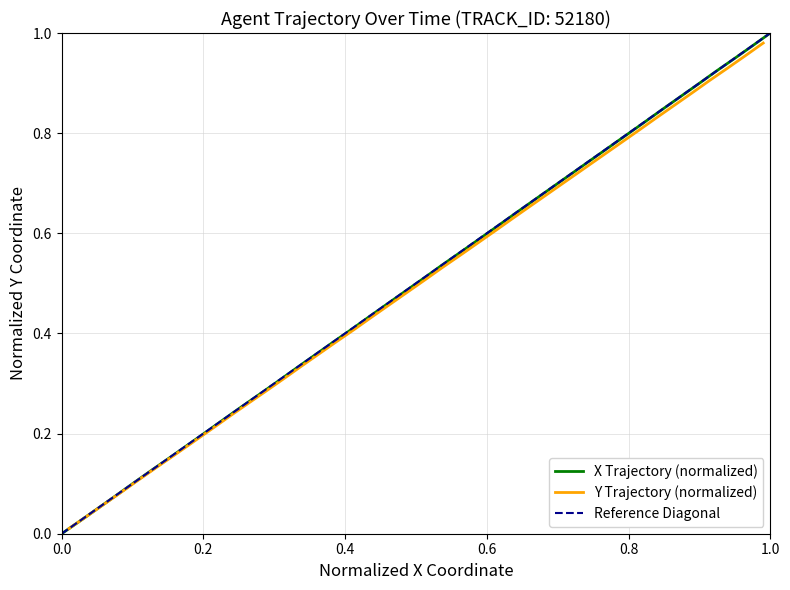

Reading right to left, what are all the values shown in this chart?

X: 1.0	1.0	0.9	0.9	0.9	0.9	0.8	0.8	0.8	0.8	0.7	0.7	0.7	0.7	0.6	0.6	0.6	0.6	0.5	0.5	0.5	0.5	0.4	0.4	0.4	0.4	0.3	0.3	0.3	0.3	0.2	0.2	0.2	0.2	0.1	0.1	0.1	0.1	0.0	0.0
Y: 1.0	1.0	0.9	0.9	0.9	0.9	0.8	0.8	0.8	0.8	0.7	0.7	0.7	0.7	0.6	0.6	0.6	0.6	0.5	0.5	0.5	0.5	0.4	0.4	0.4	0.4	0.3	0.3	0.3	0.3	0.2	0.2	0.2	0.2	0.1	0.1	0.1	0.1	0.0	0.0